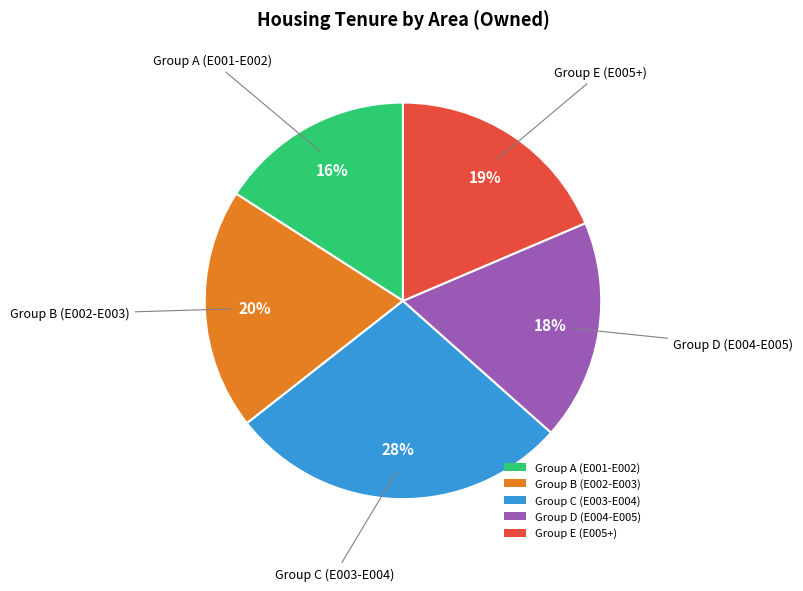

To the nearest percent, what portion does Group D (E004-E005) represent?

18%